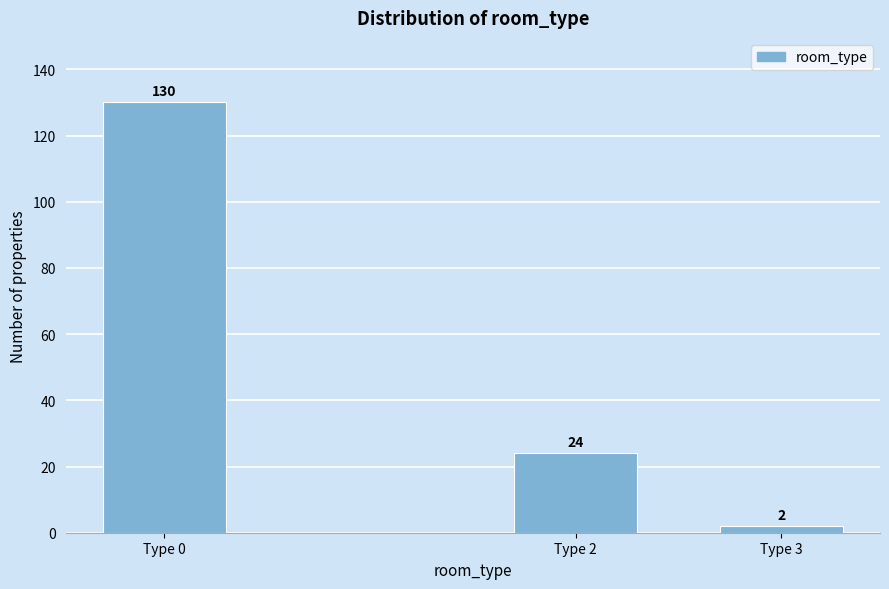

Reading left to right, list all the values displayed in this chart.

130	24	2